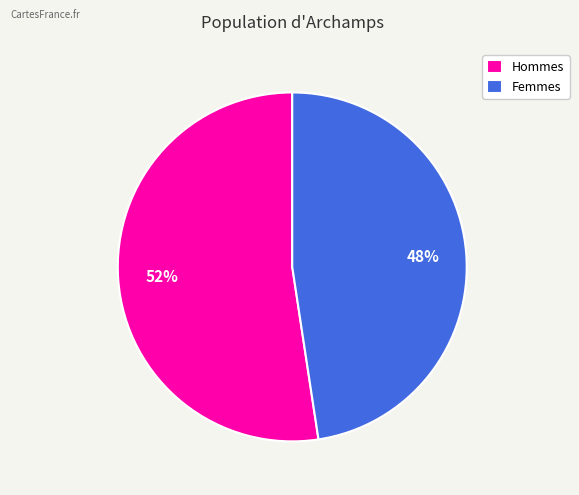

Rank the categories by value from lowest to highest.

Femmes, Hommes